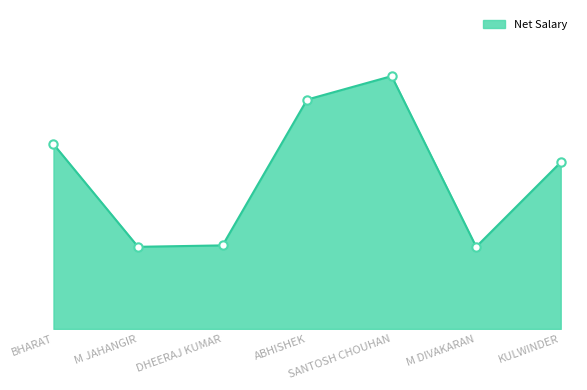

Does the chart have visible grid lines?

No